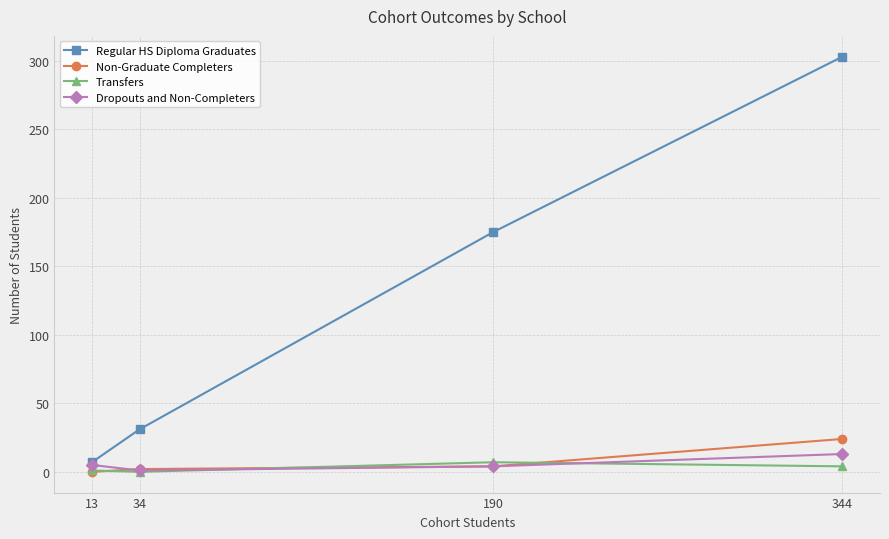

Does the chart have visible grid lines?

Yes